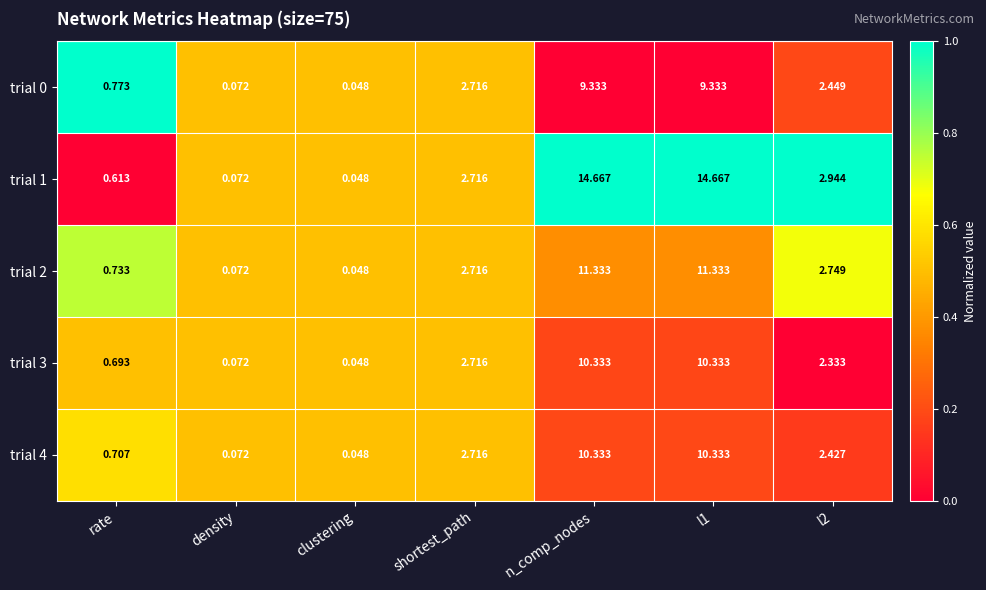

Is the value of trial 3 at density greater than the value of trial 1 at l2?

No